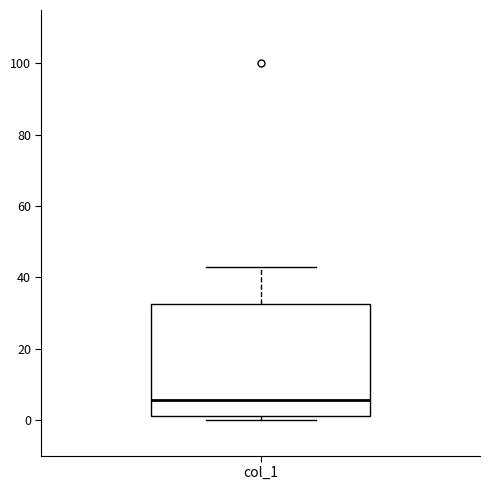

Transcribe this box plot: give where the median line is, the range the box spans, and where the two whiskers end, as read against the y-axis. The values are not printed on the chart, so give them approximately, as read against the axis.

median 6, box 2 to 32, whiskers 0 to 44